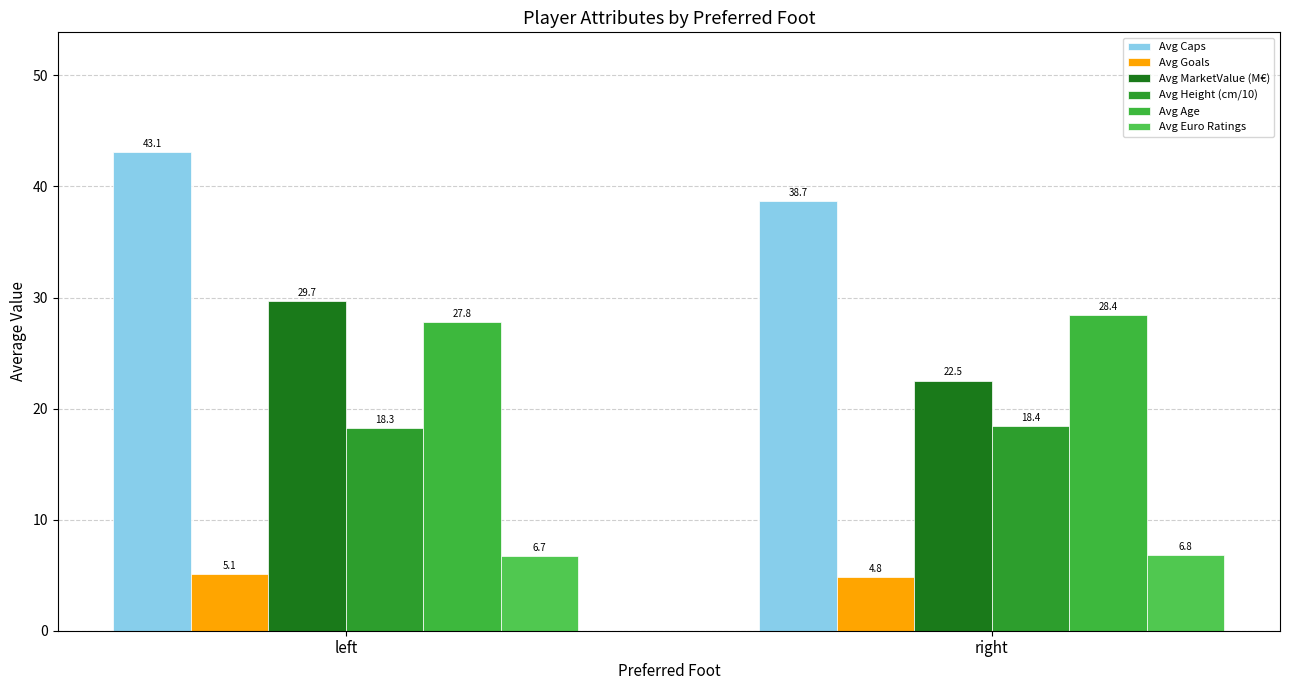

How many data points does each series have?

2